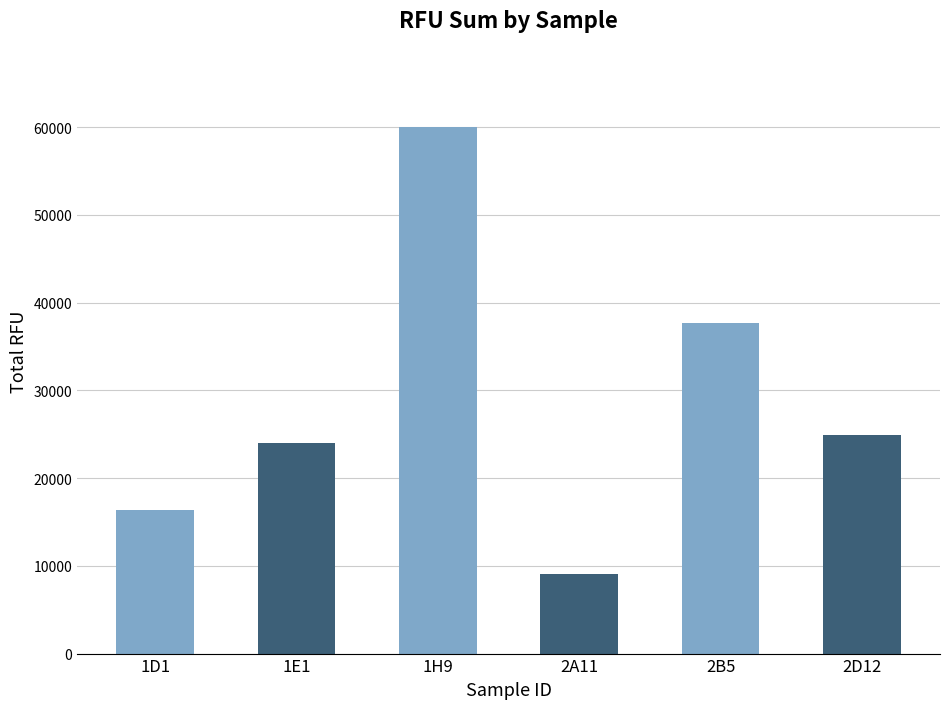

The value at 2A11 is 9087. True or false?

True